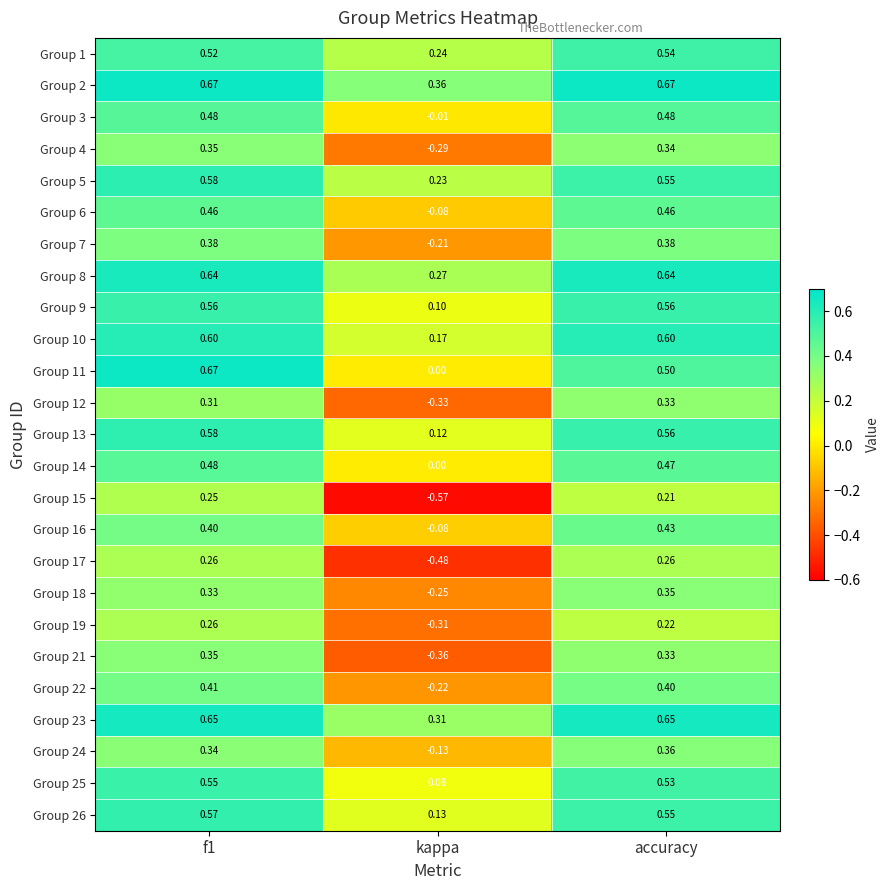

Is the value of Group 15 at accuracy greater than the value of Group 12 at kappa?

Yes